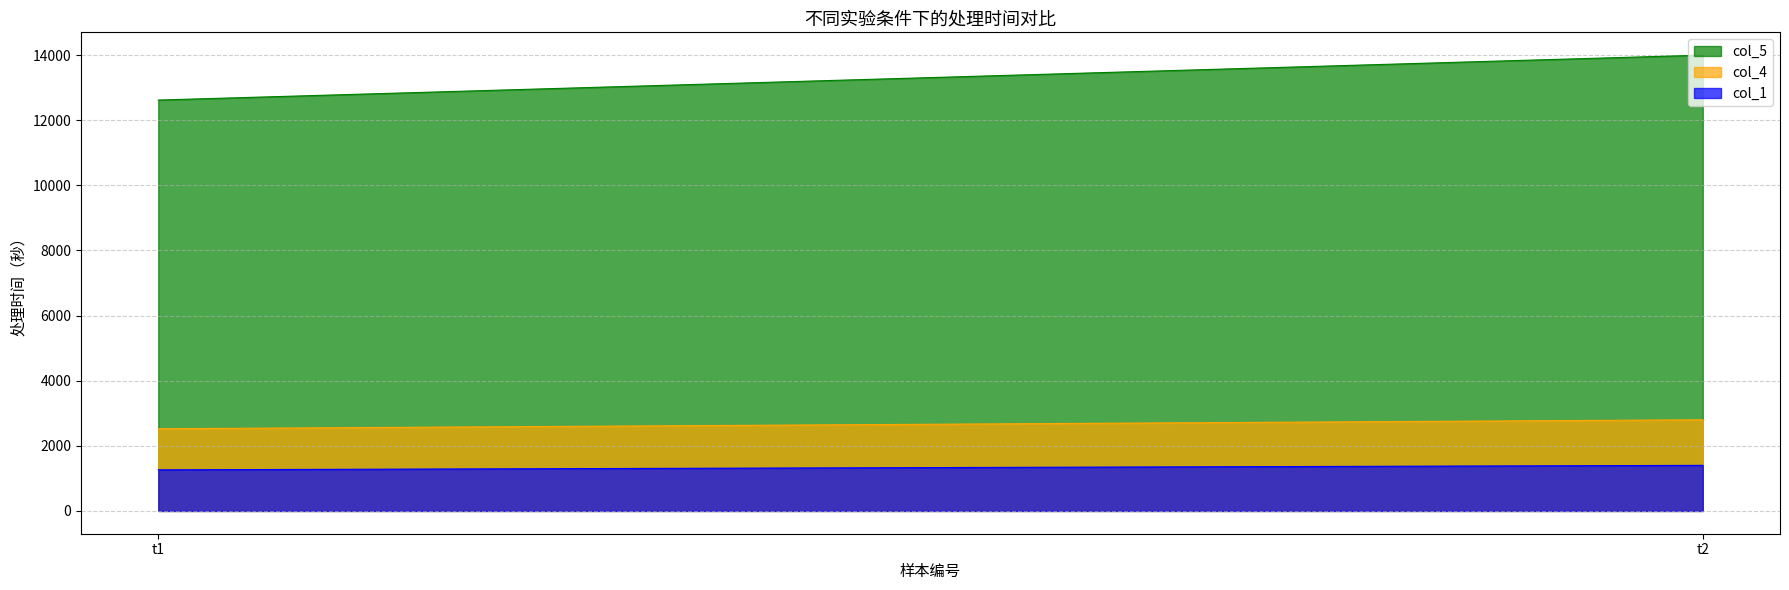

Where is col_5 nearest to the value 13310?

t1